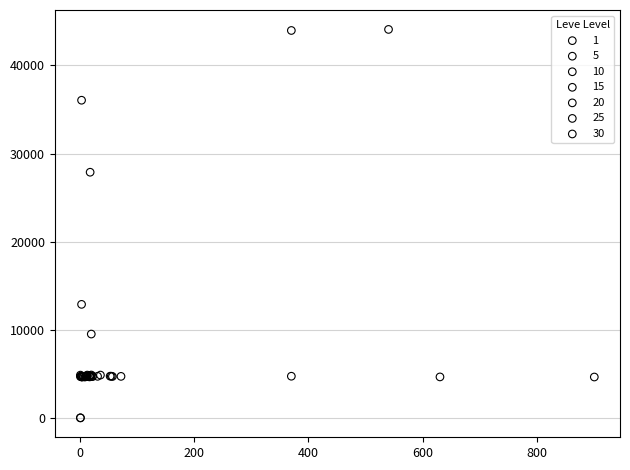

What are all the series names shown in the legend?

1, 5, 10, 15, 20, 25, 30